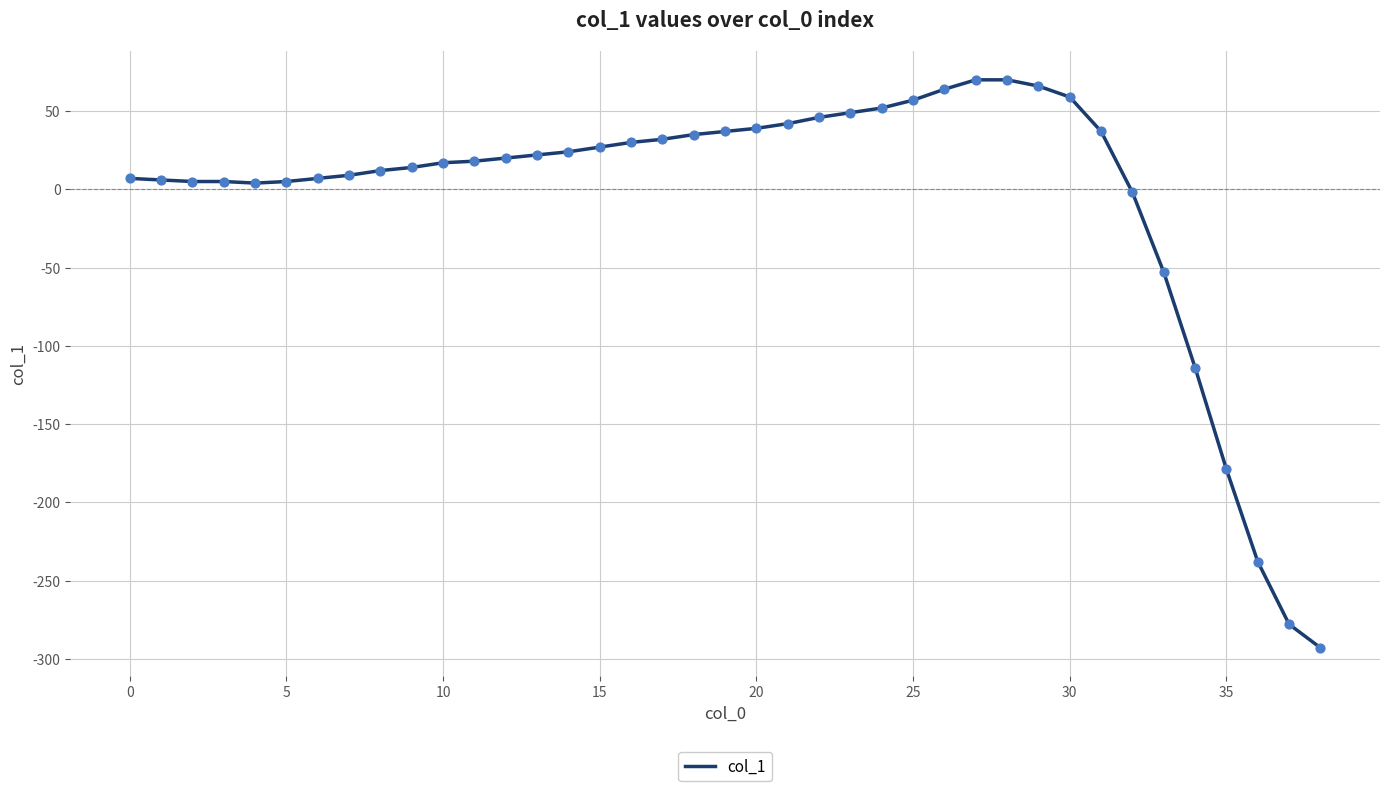

What is the greatest value displayed?

70